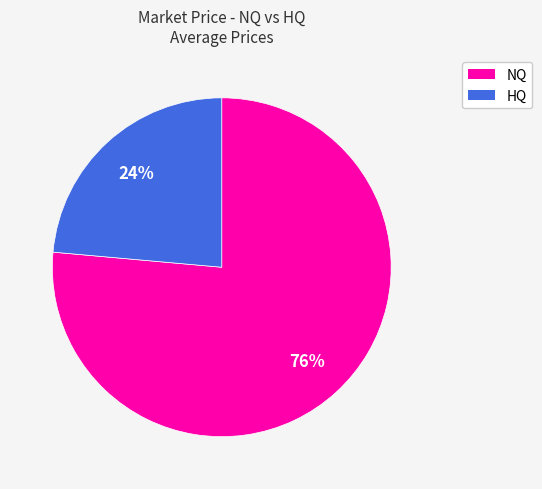

To the nearest percent, what is the average slice percentage?

50%